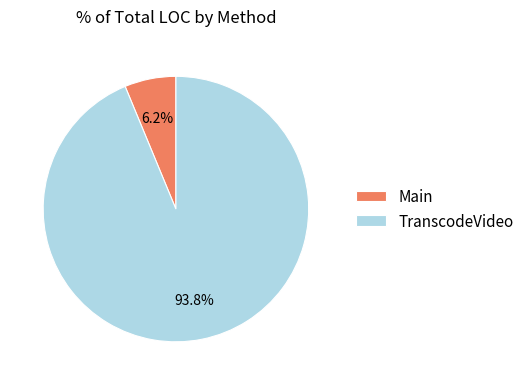

True or false: Main accounts for 6% of the total.

True